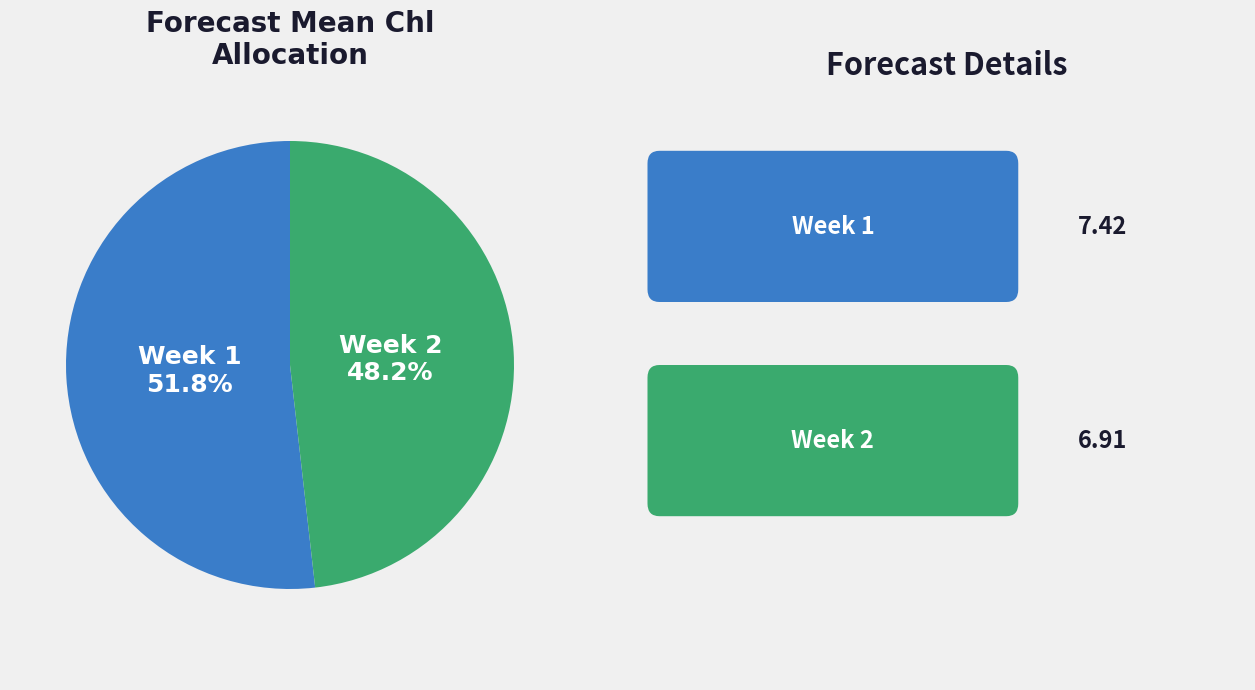

To the nearest percent, what is the difference between the largest and smallest slice percentages?

4%